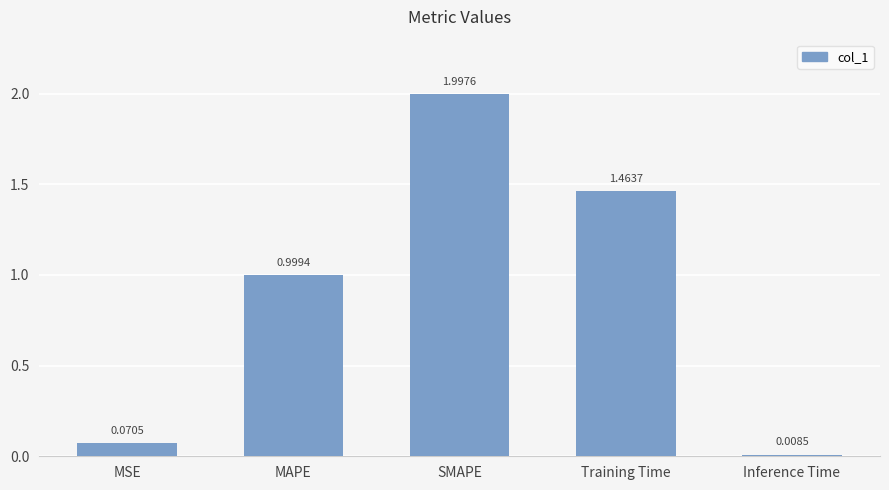

List the labels in order of value, largest first.

SMAPE, Training Time, MAPE, MSE, Inference Time